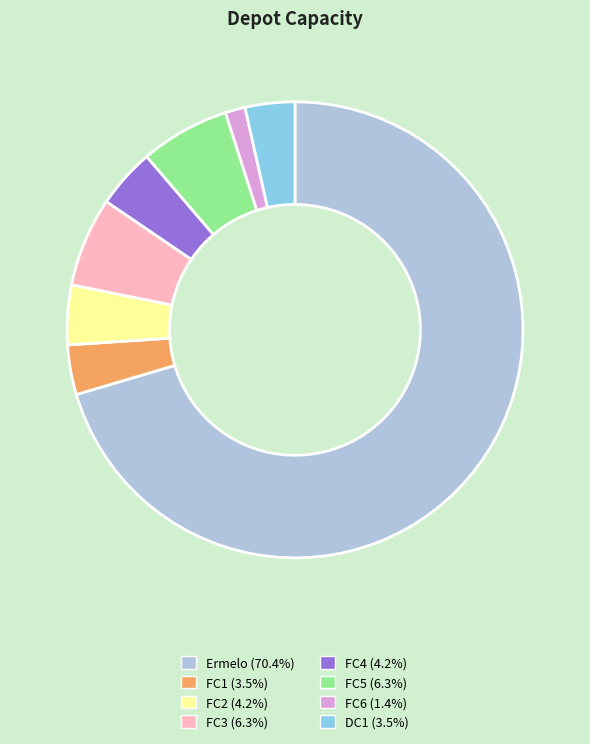

Do FC6 and DC1 together represent more than half of the pie?

No